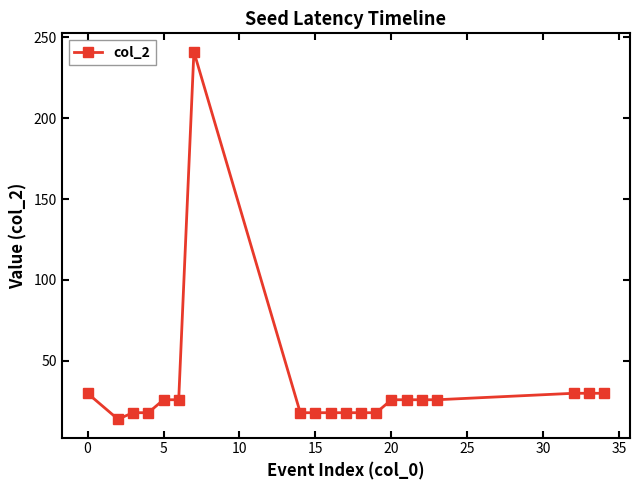

What is the maximum value shown in the chart?

241